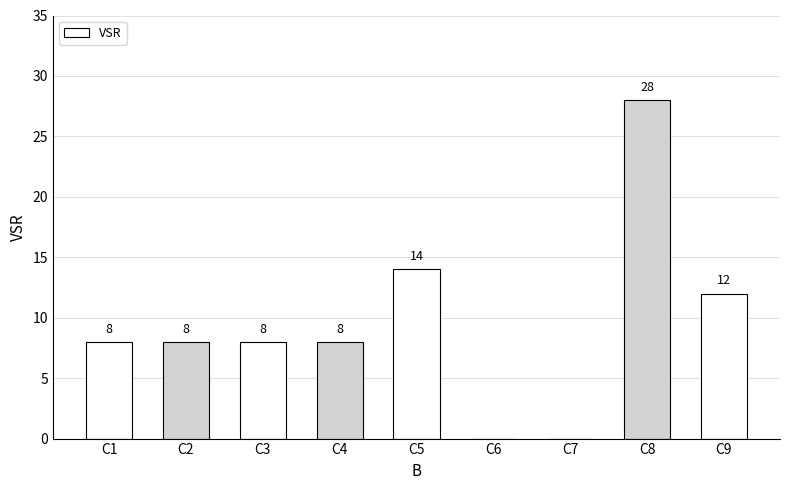

What is the sum of the values at C1 and C7?

8